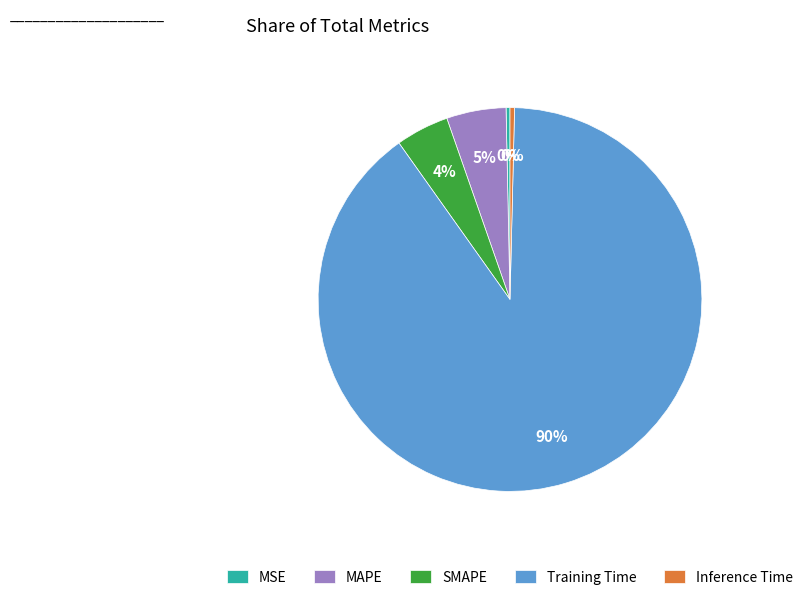

The Inference Time slice represents 0% of the pie. True or false?

True